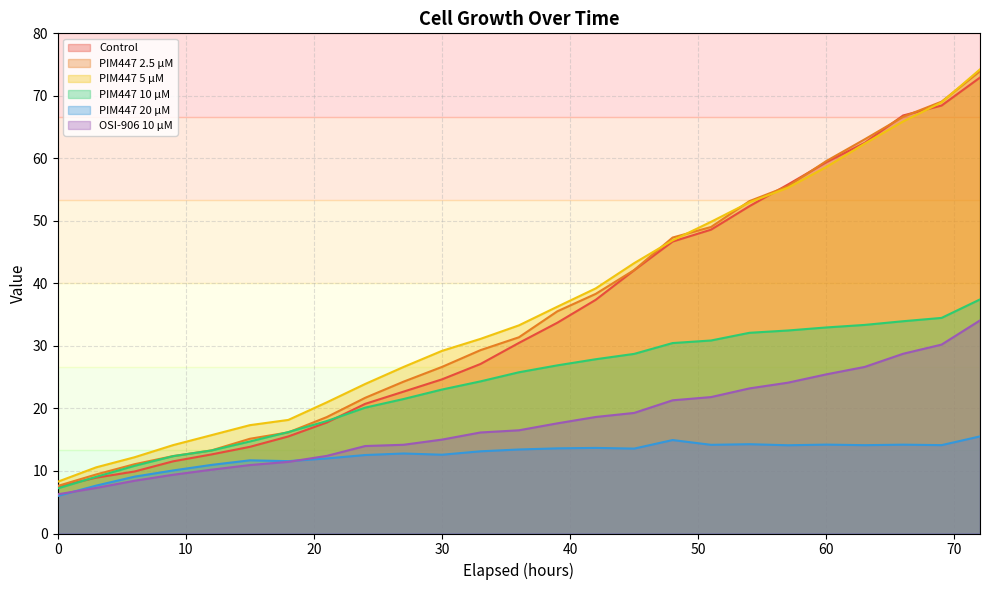

What is the difference between the Control values at 0 and 57?

48.3